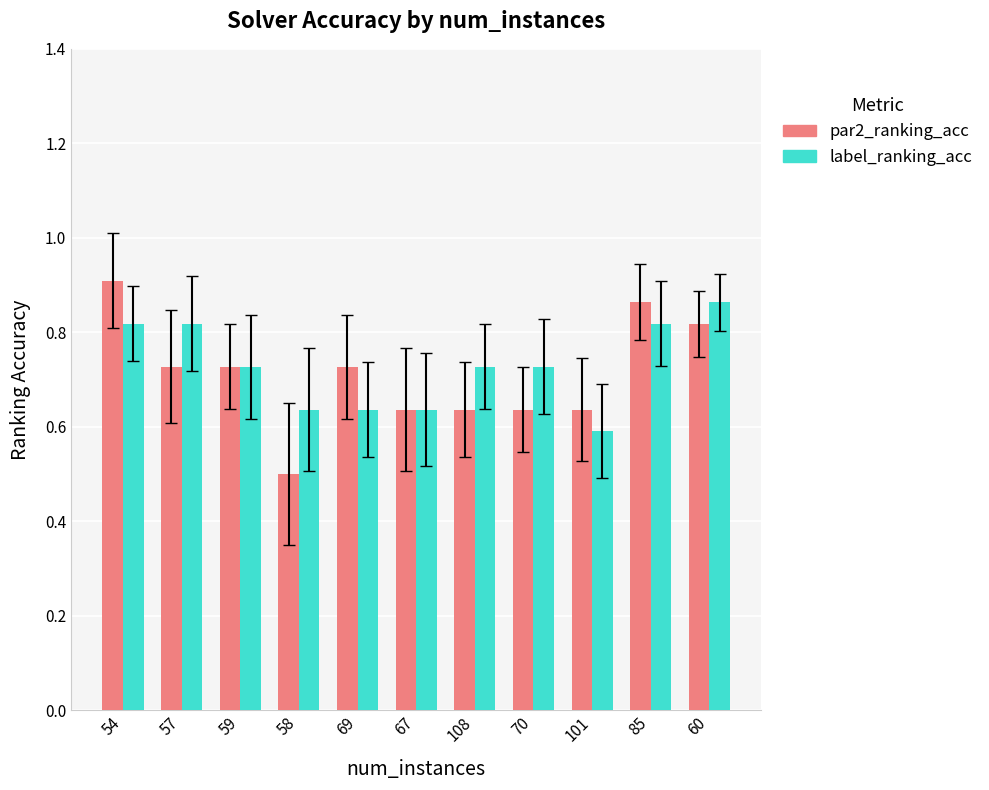

Where is par2_ranking_acc nearest to the value 0?

58